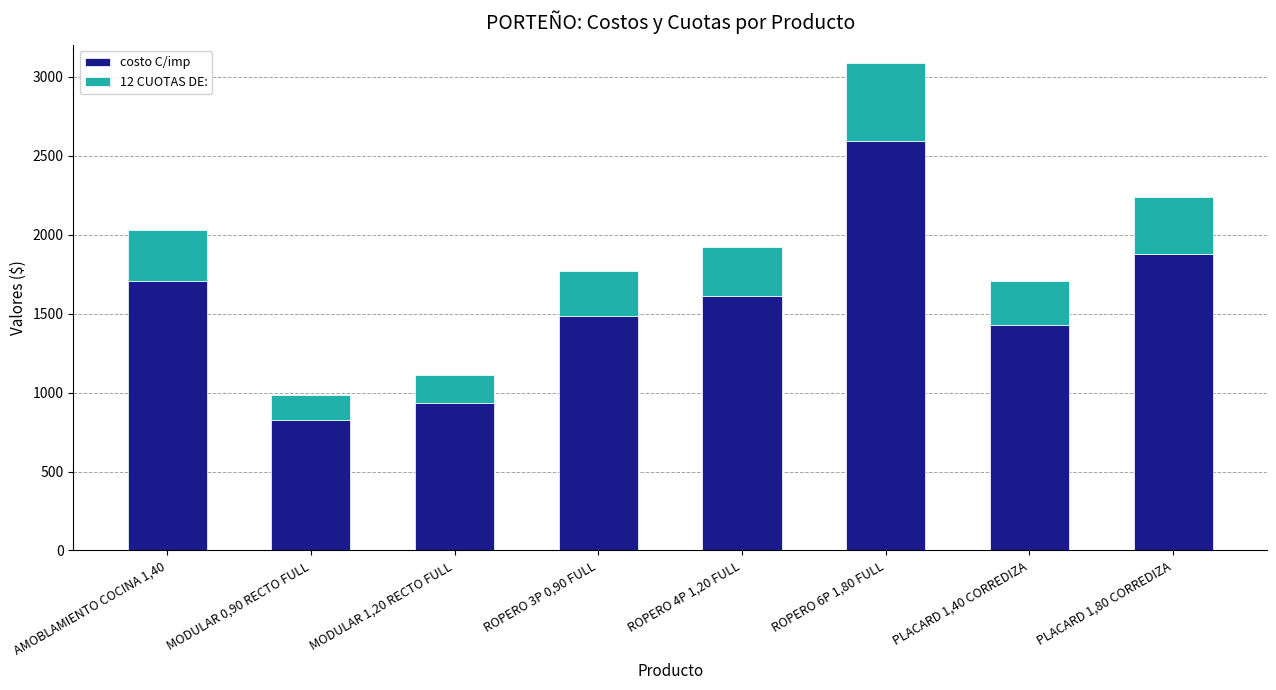

Are the bars grouped side by side (vs. stacked)?

No